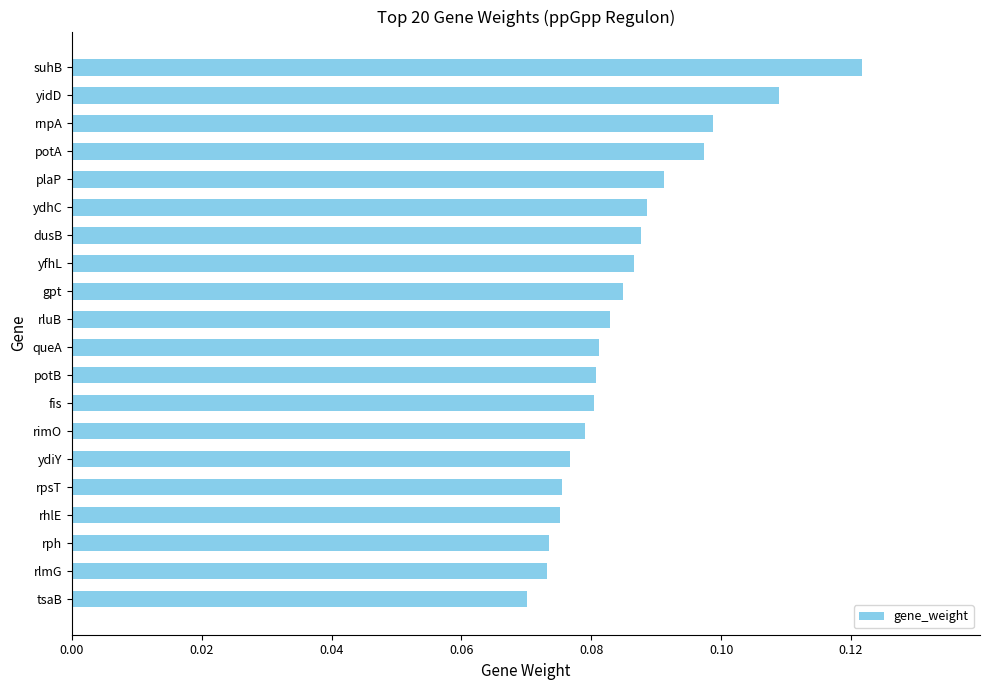

The chart shows a value of 0.2 at suhB. True or false?

False